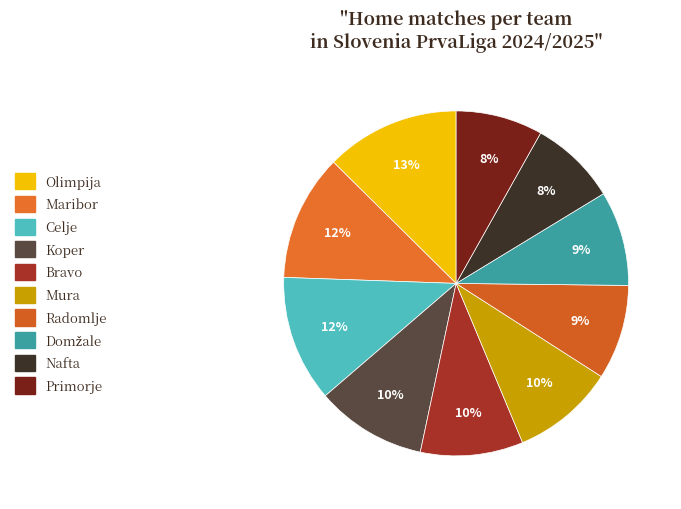

True or false: Bravo accounts for 10% of the total.

True